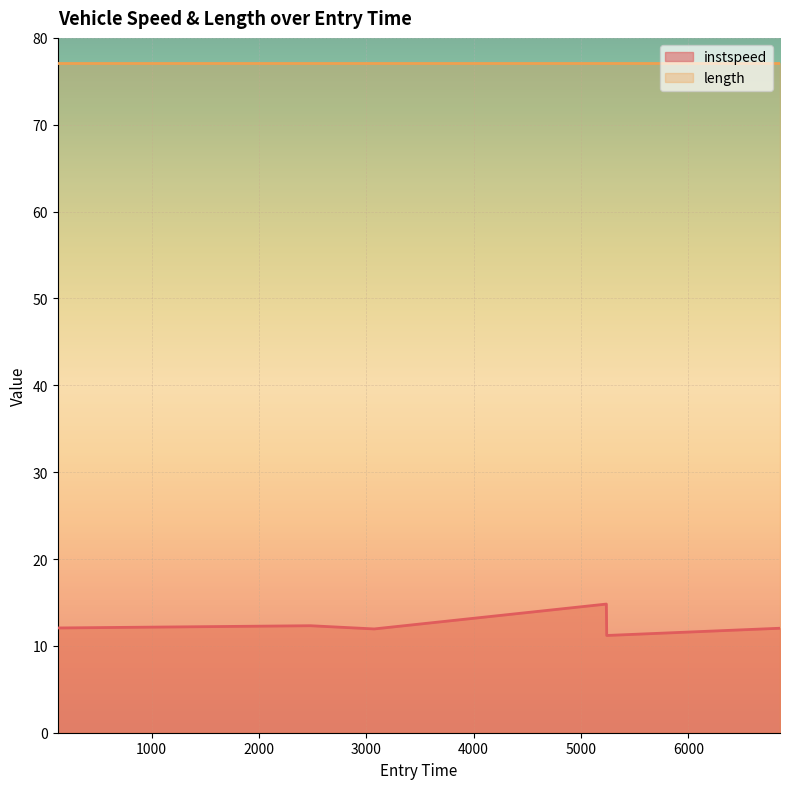

What is the approximate value at 5239.000003847584?

11.2